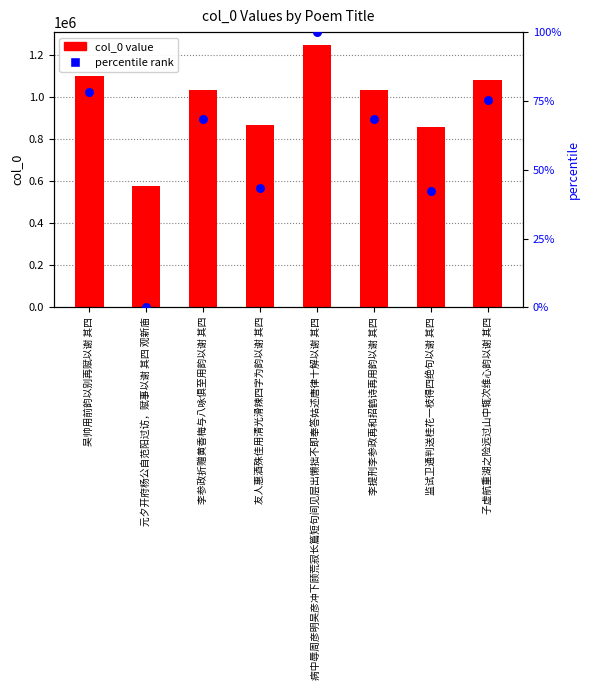

At how many categories does at least one series exceed 91584?

8